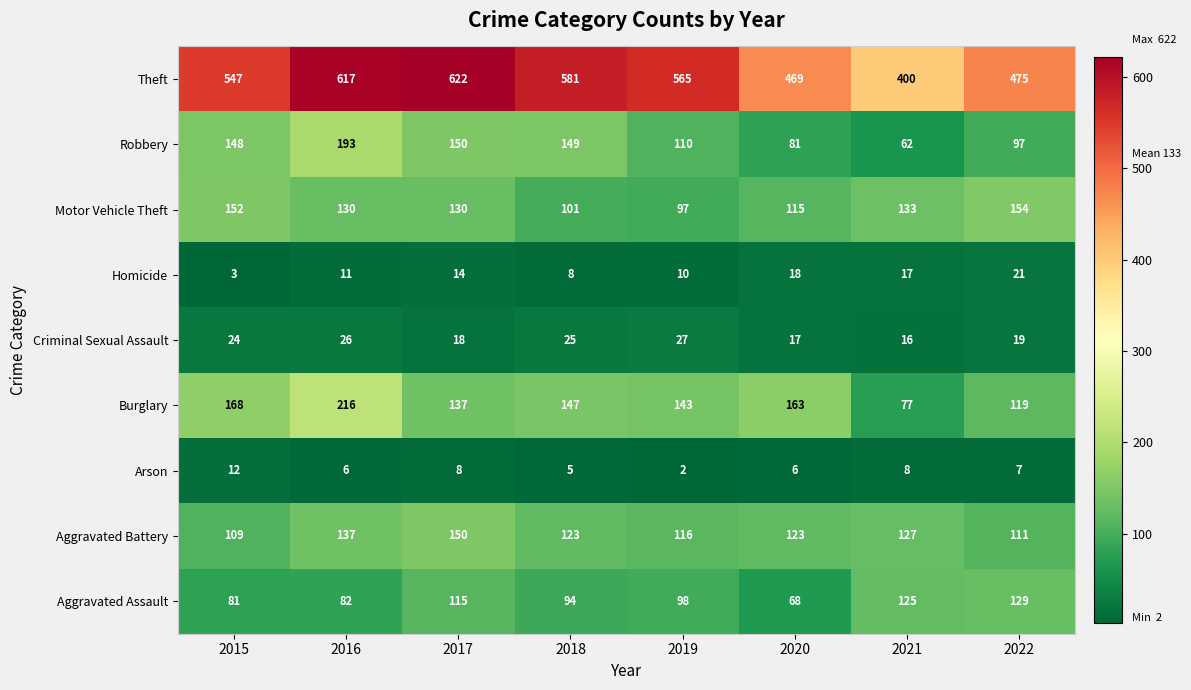

What is the average value of the Homicide series?

13